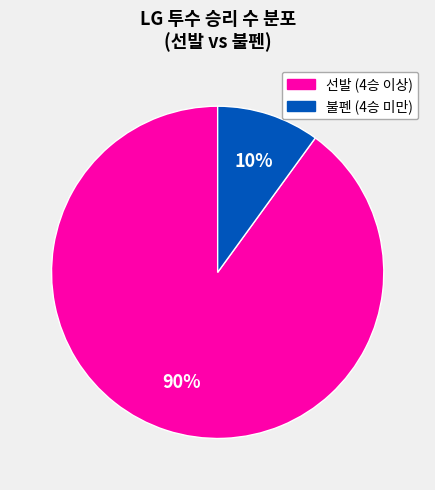

Which category has the biggest portion of the pie?

선발 (4승 이상)